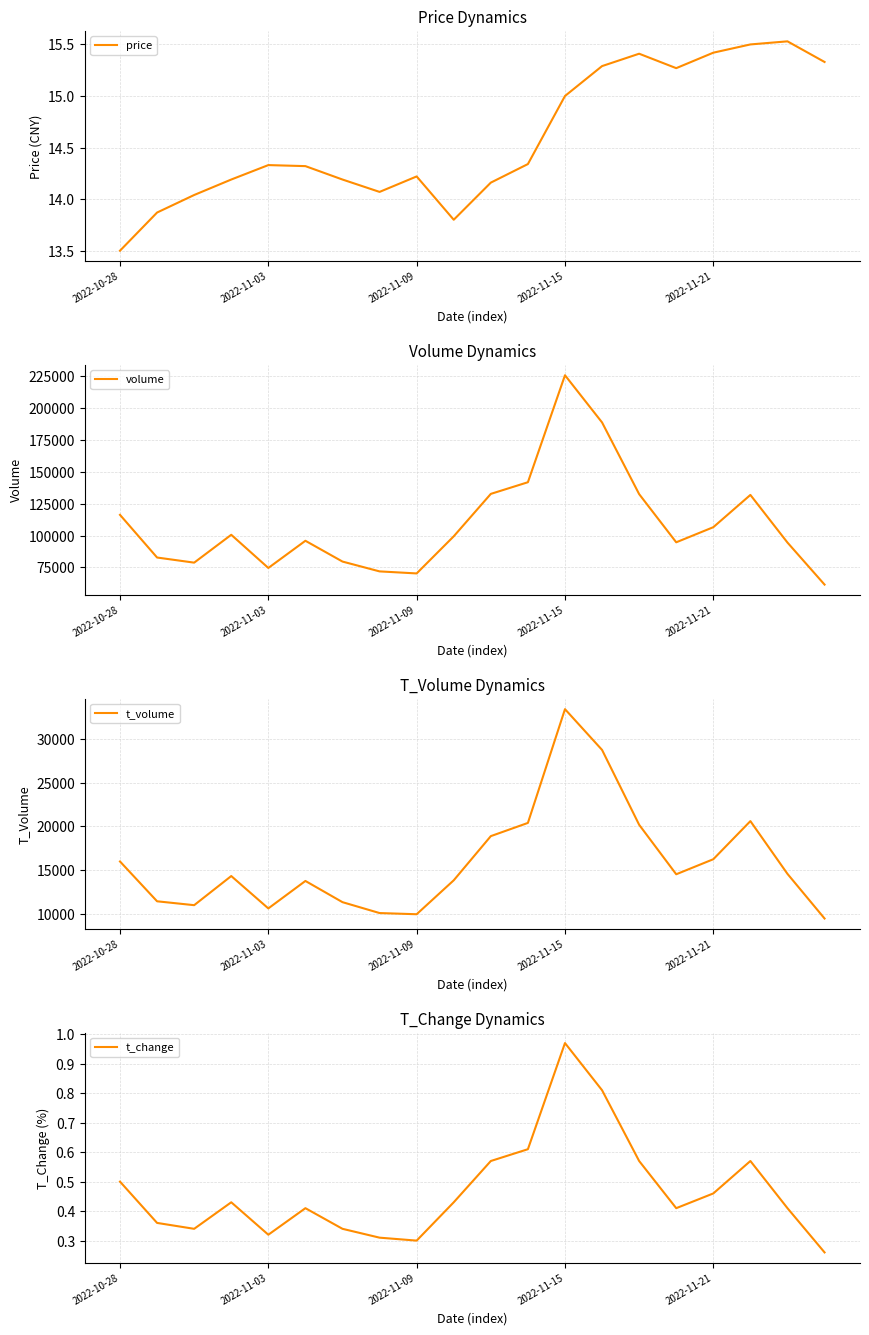

Rank the series at 9 from highest to lowest value.

volume, t_volume, price, t_change